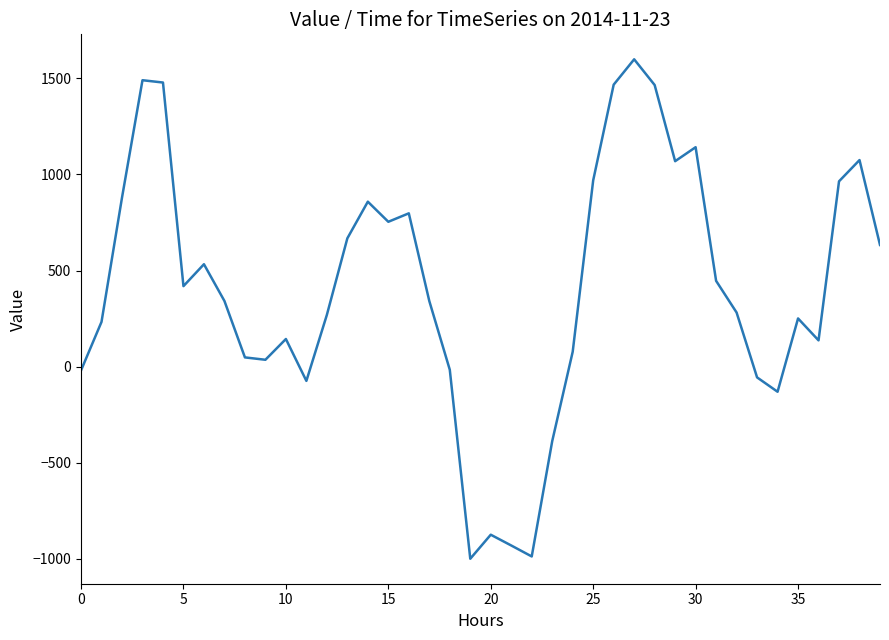

What is the difference between the maximum and minimum values?

2599.7